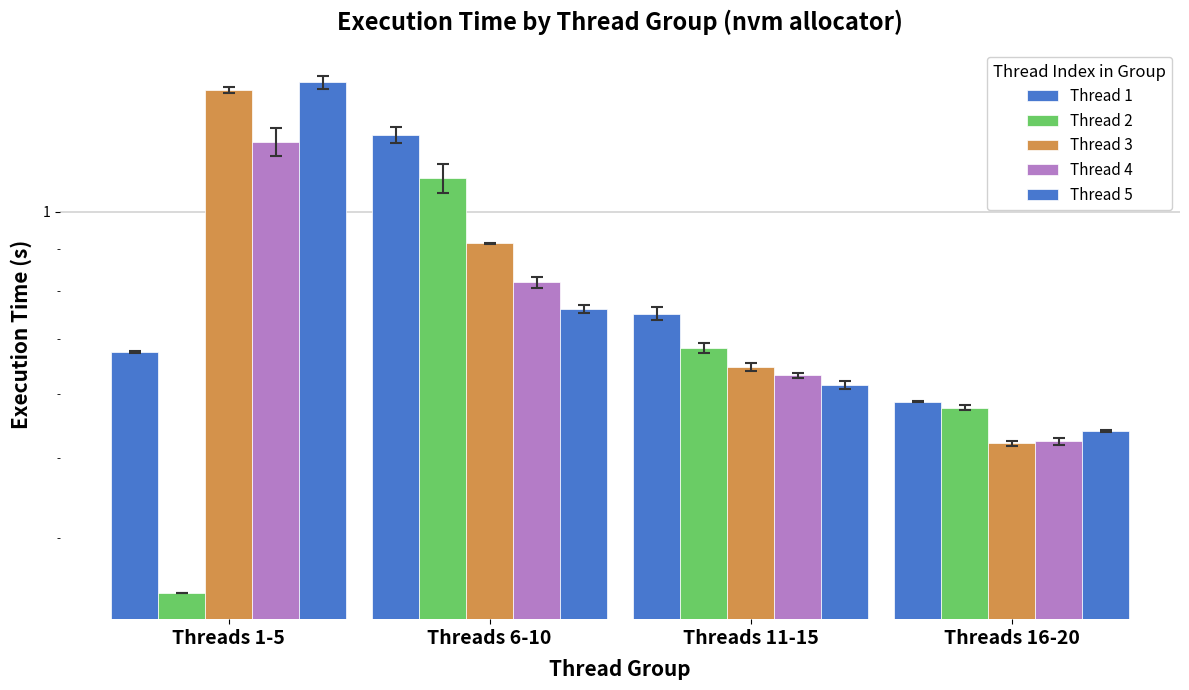

What is the value of the Thread 5 bar at the 1st from the left?

1.4